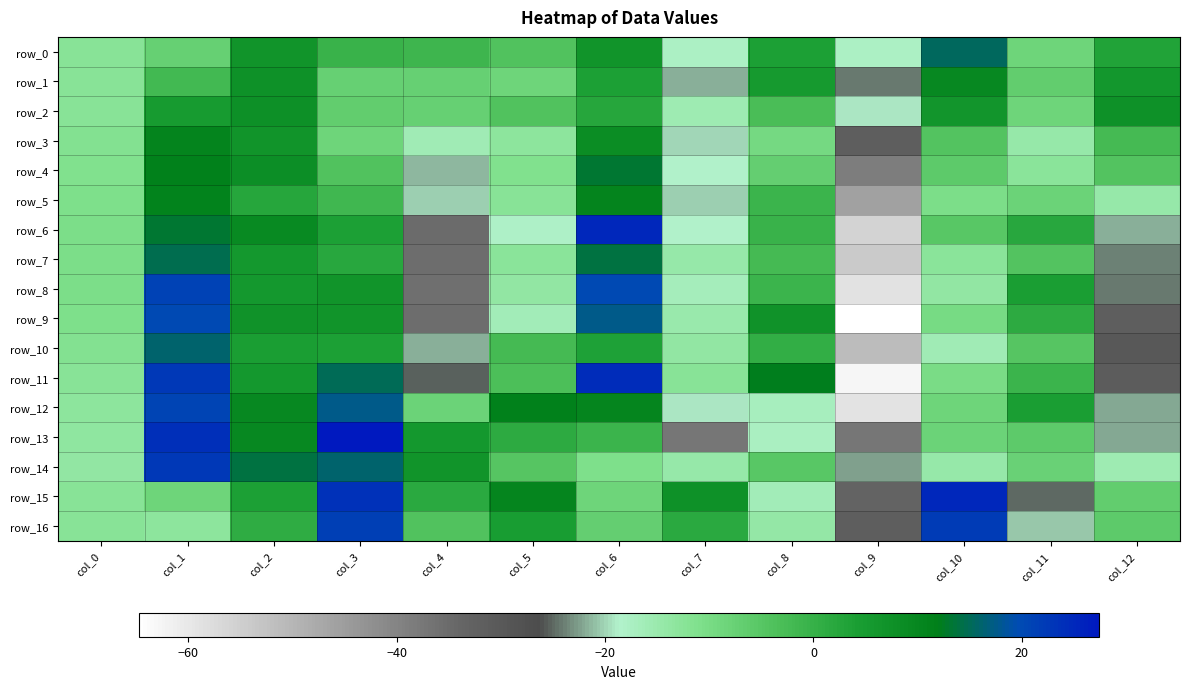

What is the highest value of the row_4 series?

13.3